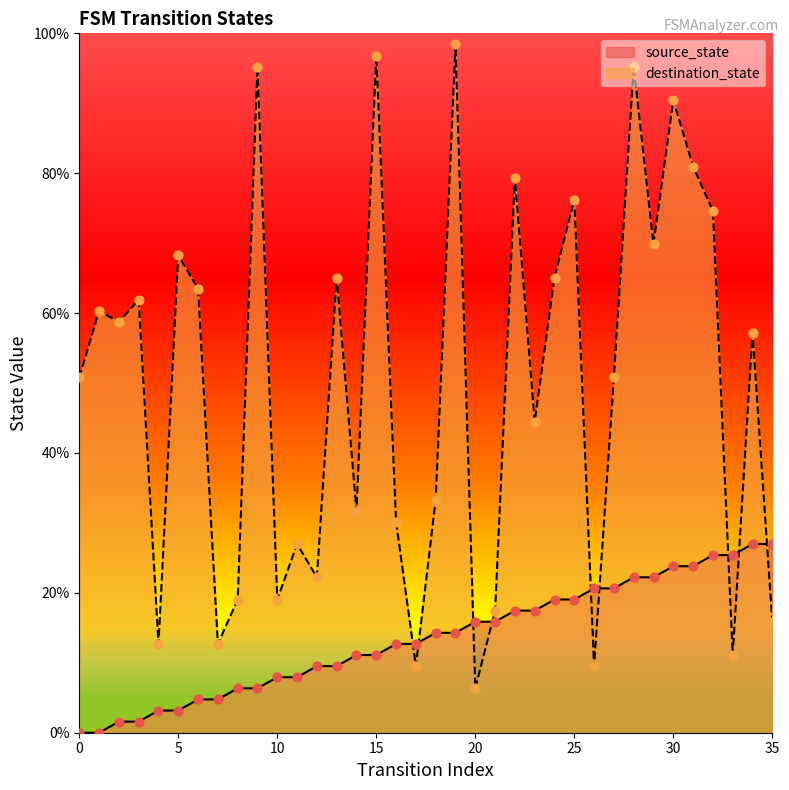

Which series has the widest spread of Y values?

destination_state